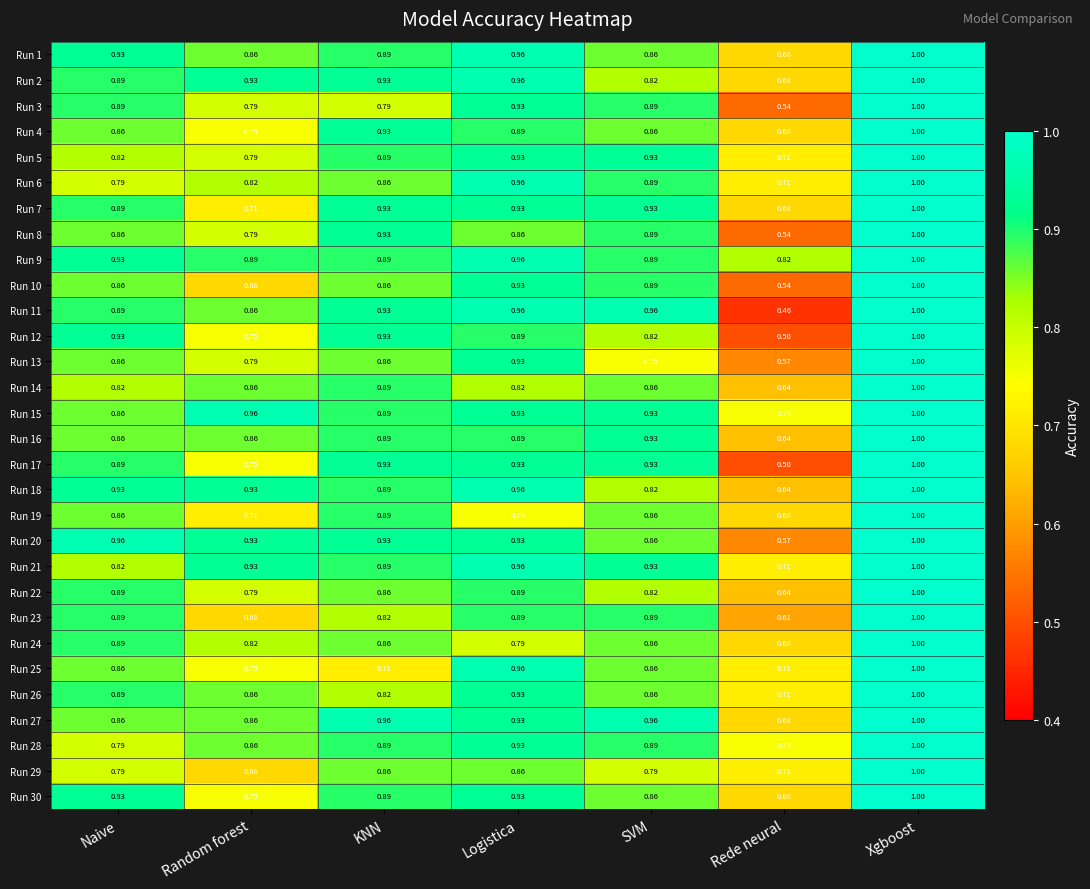

At which category is the sum across all series the highest?

Xgboost